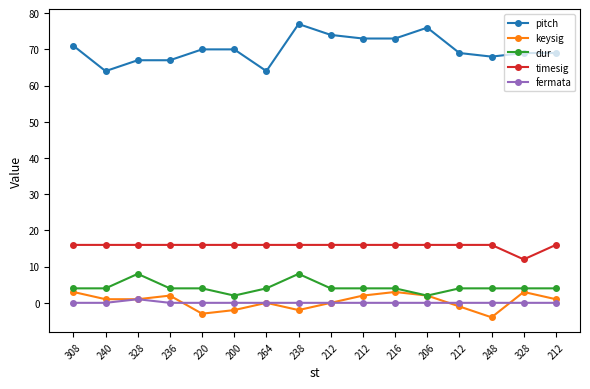

Count the number of categories in the chart.

16